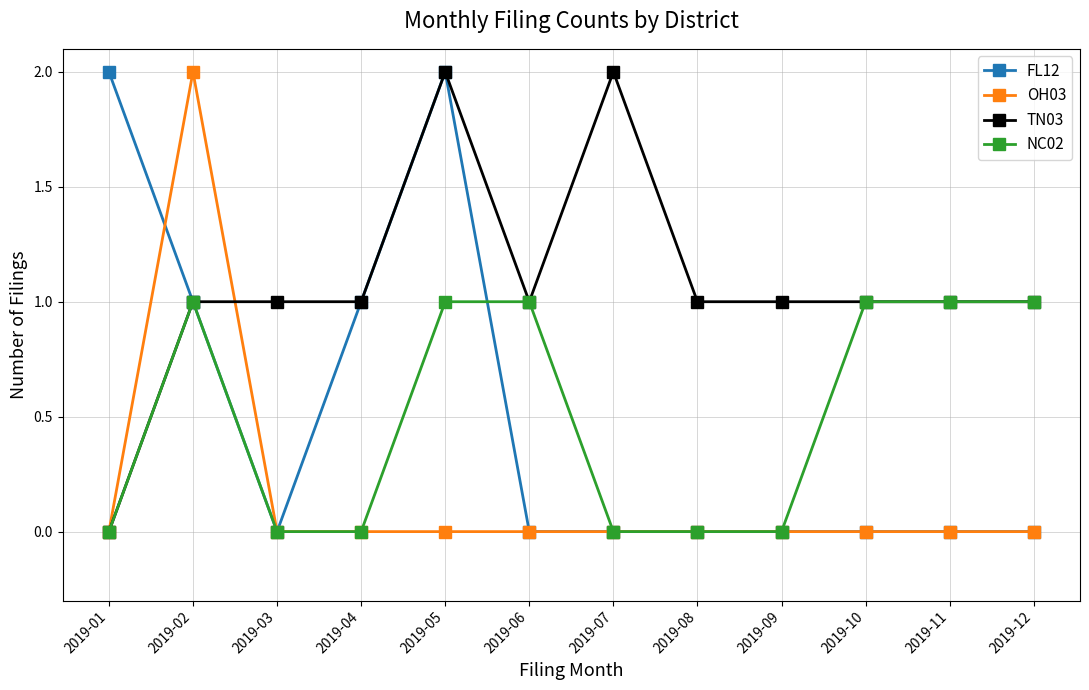

Is it true that FL12 equals 0 at 2019-08?

True